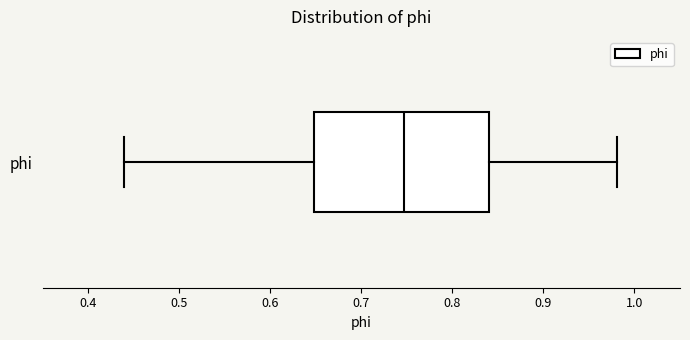

Transcribe this box plot: give where the median line is, the range the box spans, and where the two whiskers end, as read against the x-axis. The values are not printed on the chart, so give them approximately, as read against the axis.

median 0.75, box 0.65 to 0.84, whiskers 0.44 to 0.98